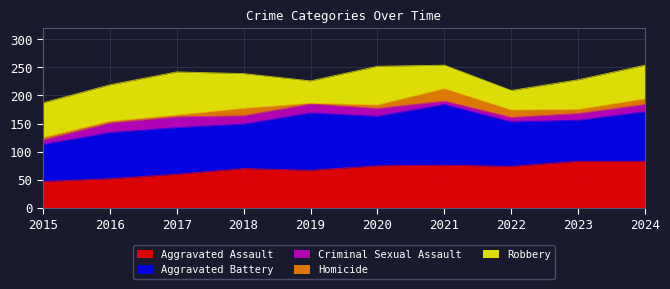

Is it true that Aggravated Battery equals 30 at 2016?

False